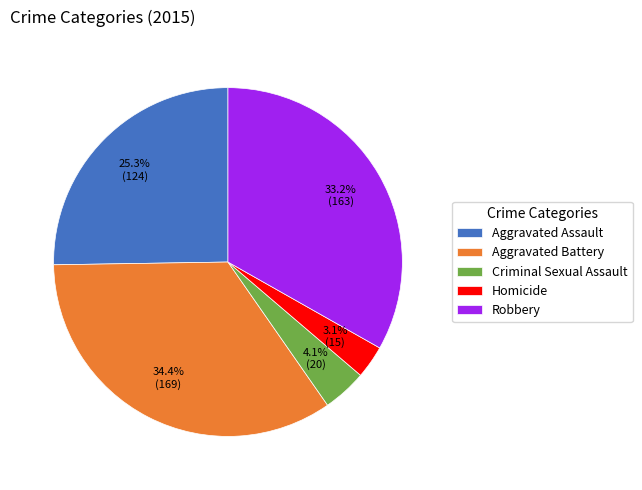

To the nearest percent, what is the difference between the Criminal Sexual Assault and Aggravated Battery slice percentages?

30%